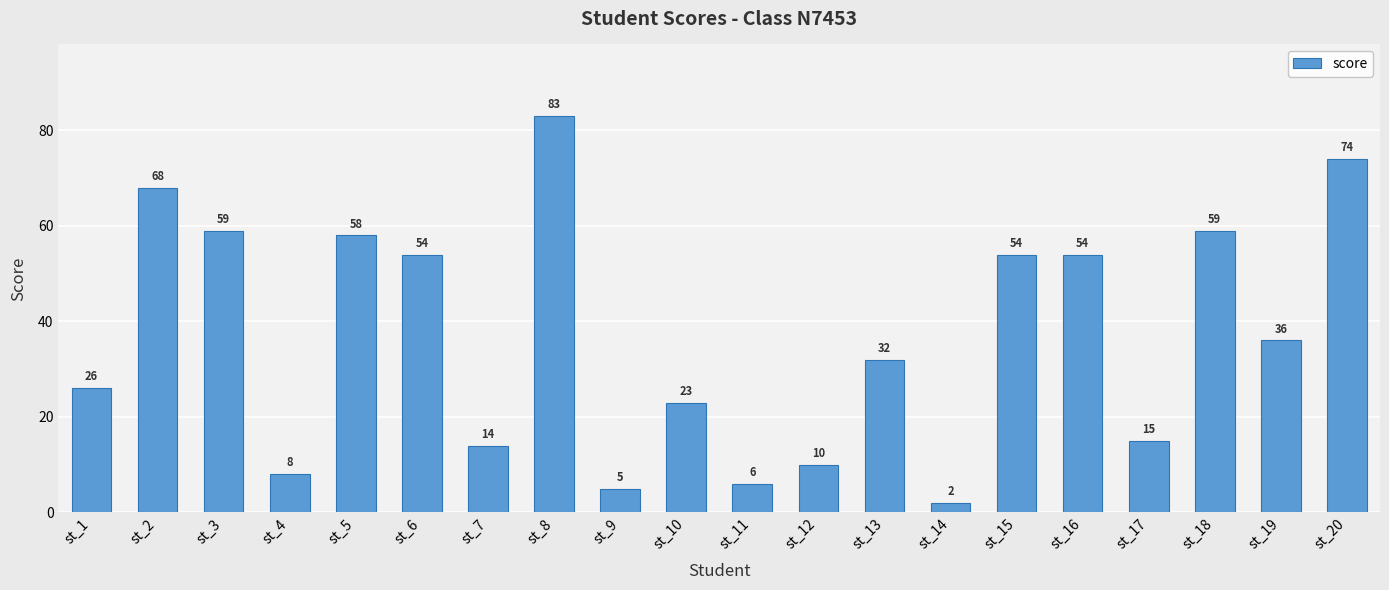

What is the maximum value shown in the chart?

83